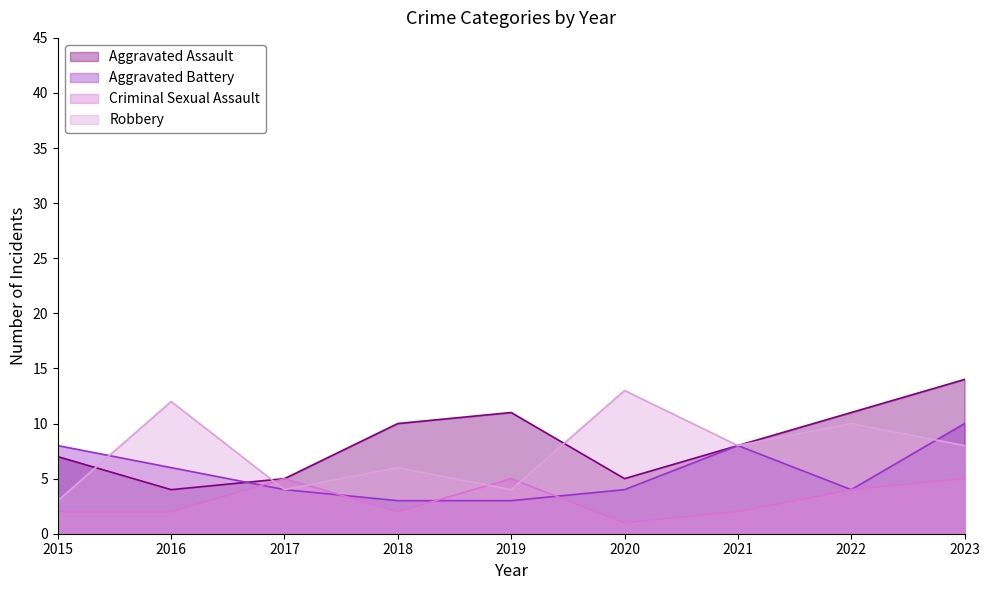

How many series are shown in this chart?

4